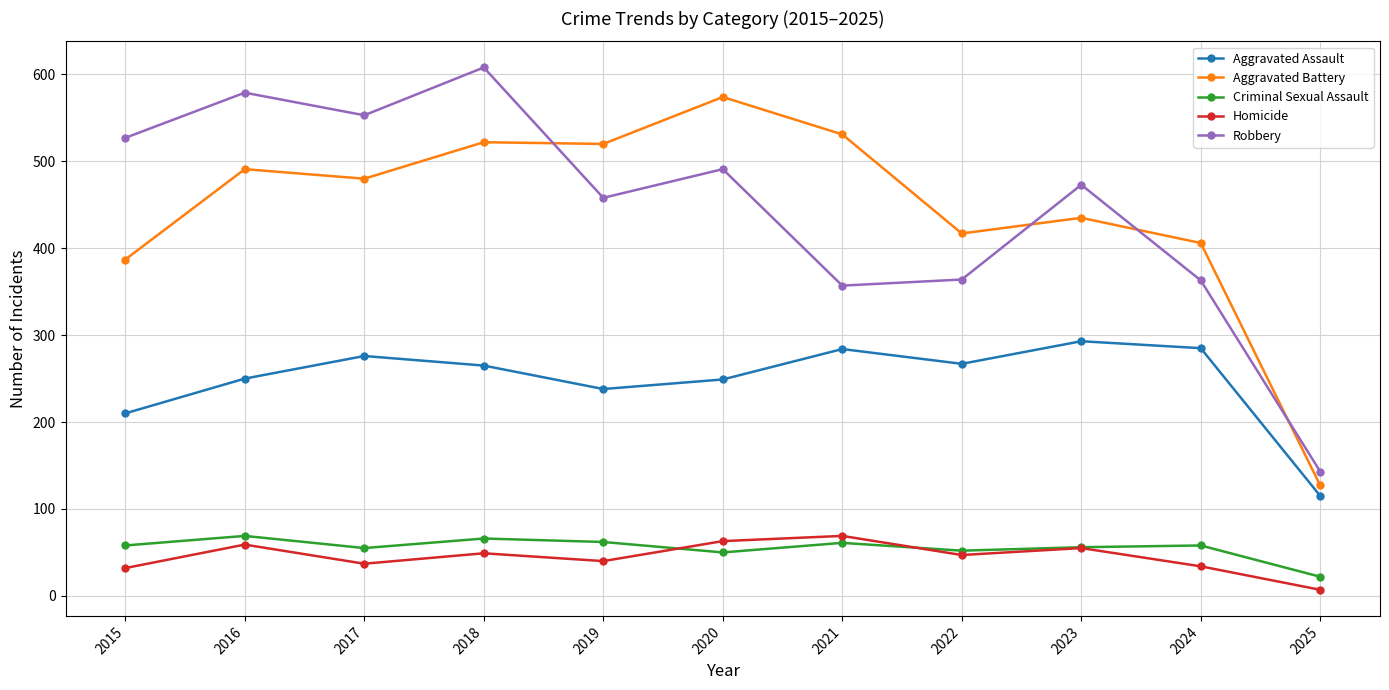

Where is the first local maximum for Criminal Sexual Assault?

2016